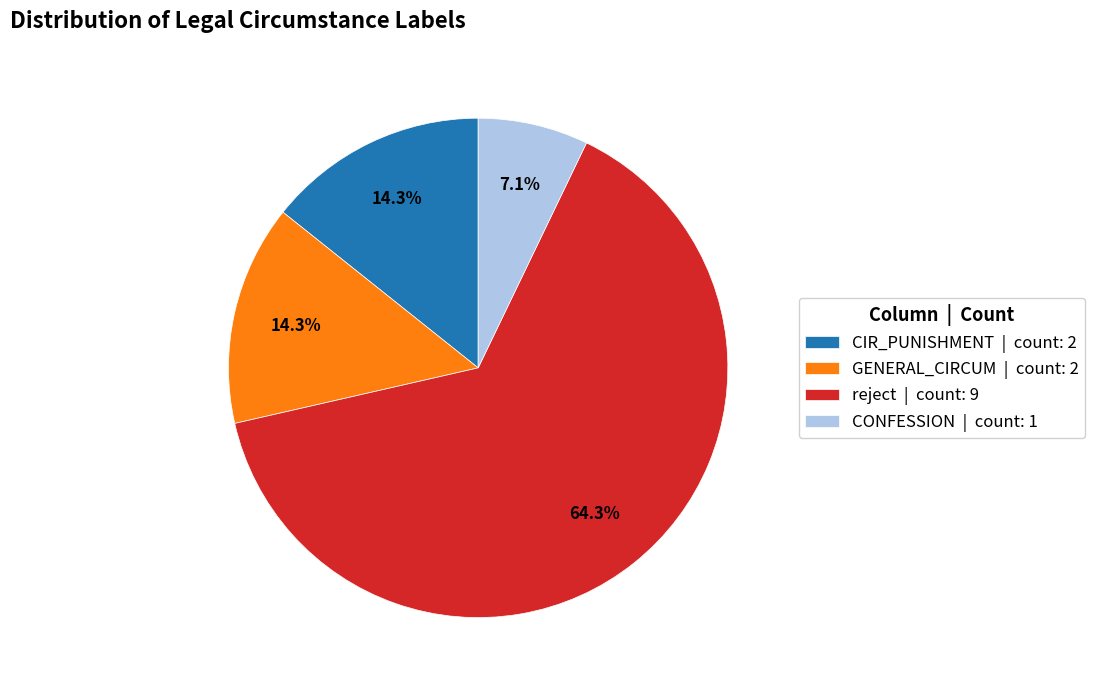

Between GENERAL_CIRCUM | count: 2 and CONFESSION | count: 1, which is larger?

GENERAL_CIRCUM | count: 2